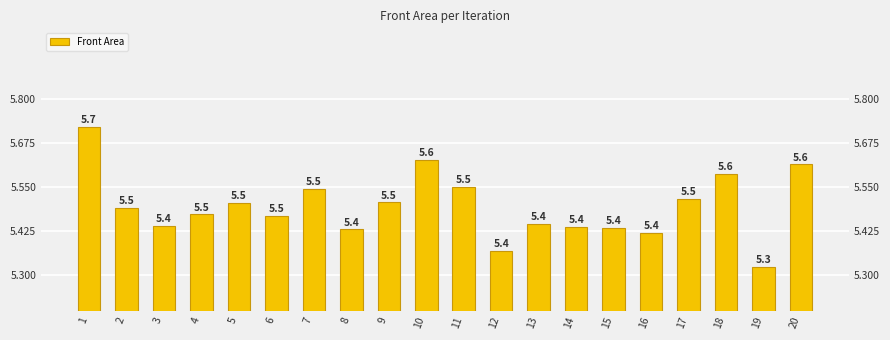

Rank the categories by value from lowest to highest.

19, 12, 16, 8, 15, 14, 3, 13, 6, 4, 2, 5, 9, 17, 7, 11, 18, 20, 10, 1